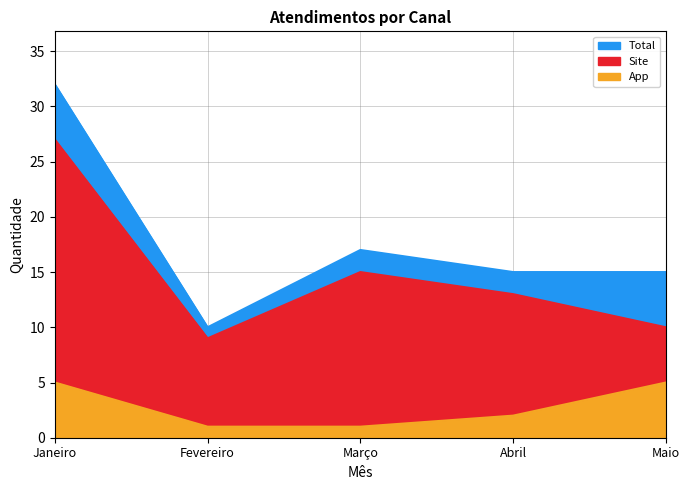

Rank the series at Fevereiro from lowest to highest value.

App, Site, Total